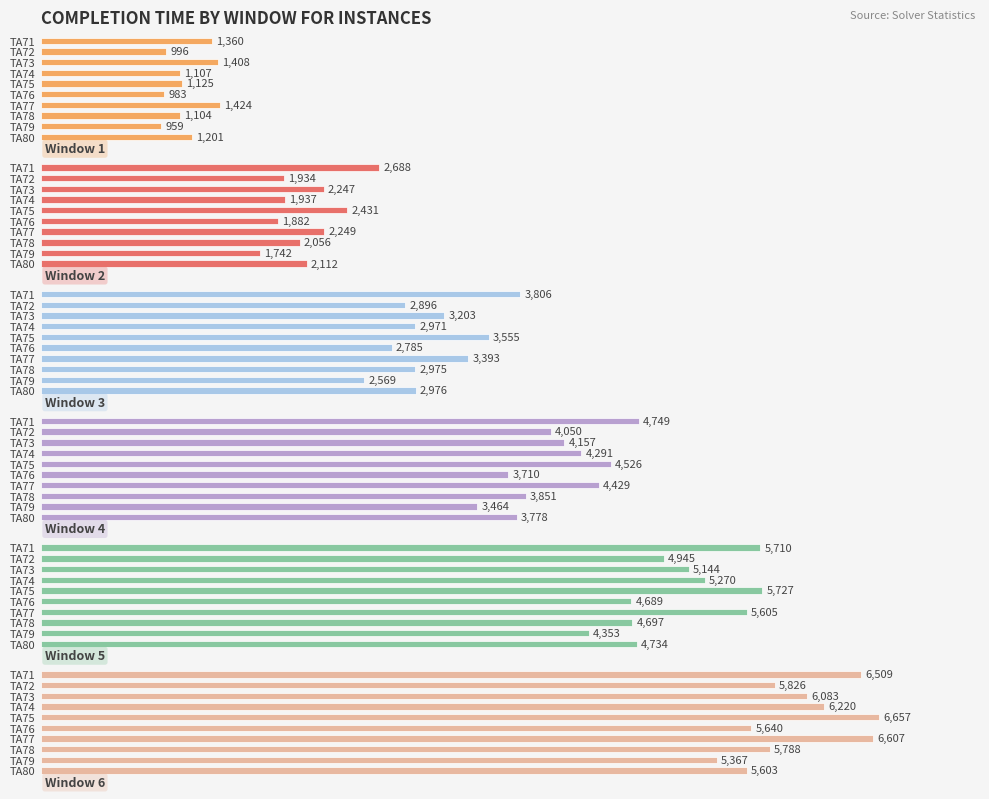

Rank the series by their maximum value, from highest to lowest.

Window 6, Window 5, Window 4, Window 3, Window 2, Window 1